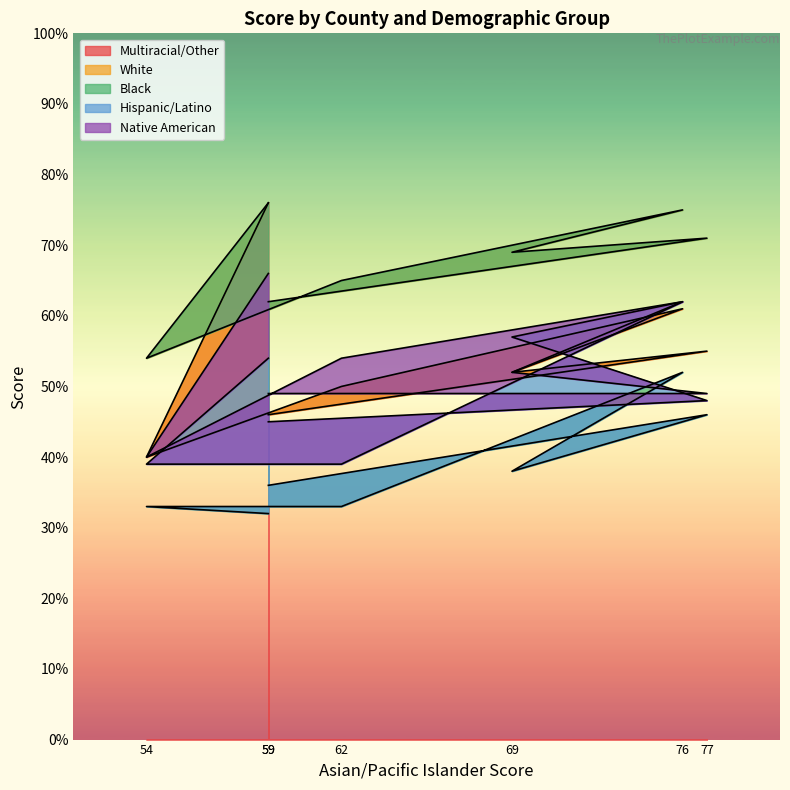

Is the value of White at 77 greater than the value of Multiracial/Other at 54?

Yes